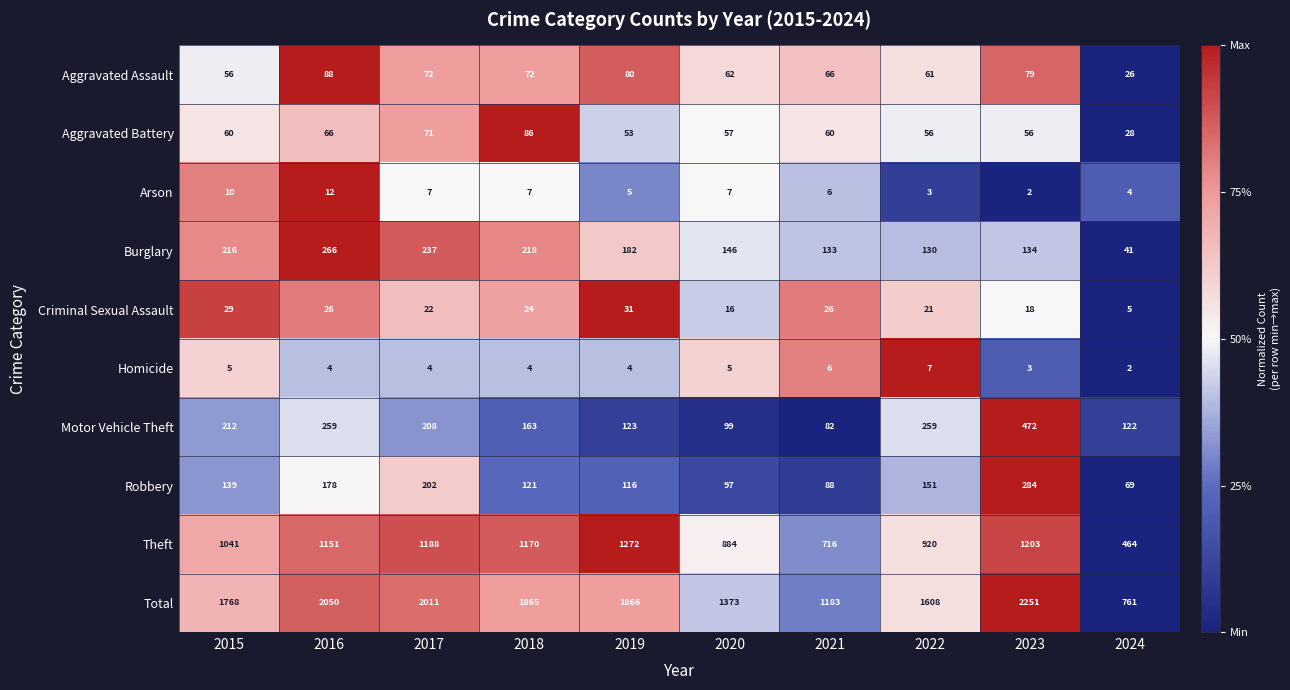

At how many categories does at least one series exceed 1884?

3